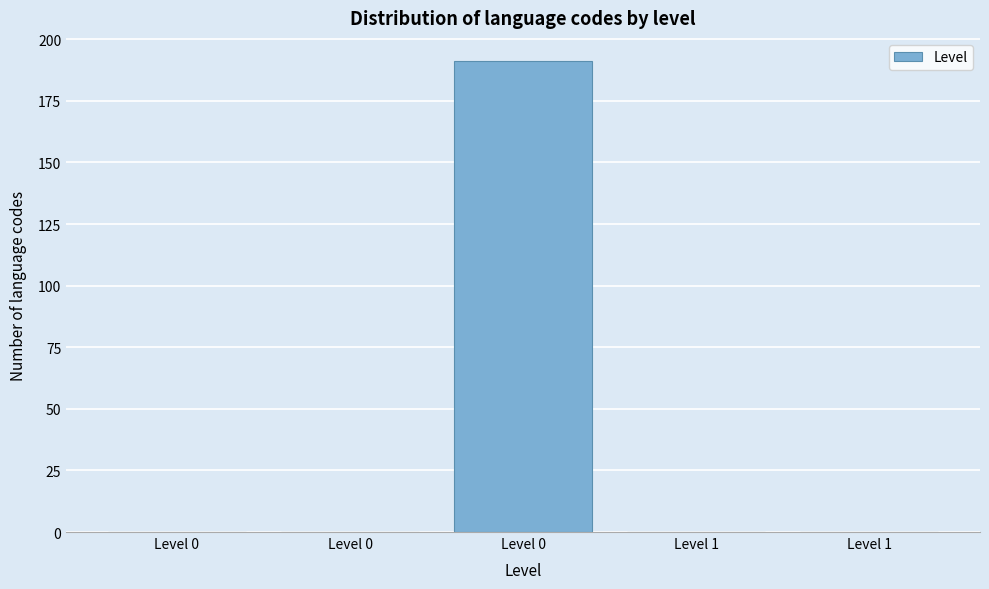

Count the number of categories in the chart.

5